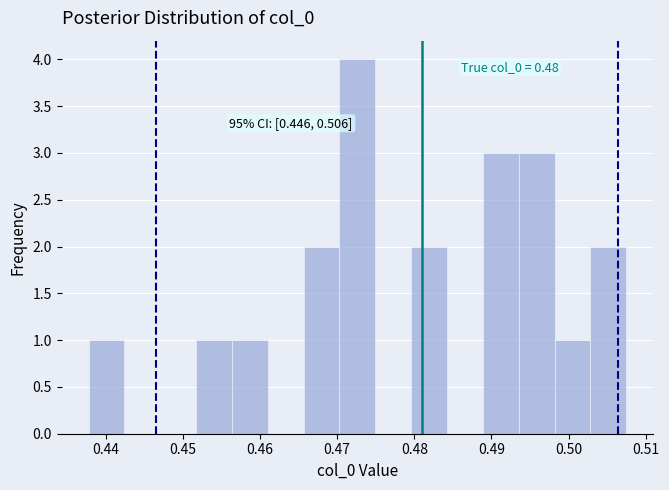

Which range on the x-axis has the tallest bar?

0.470 to 0.475